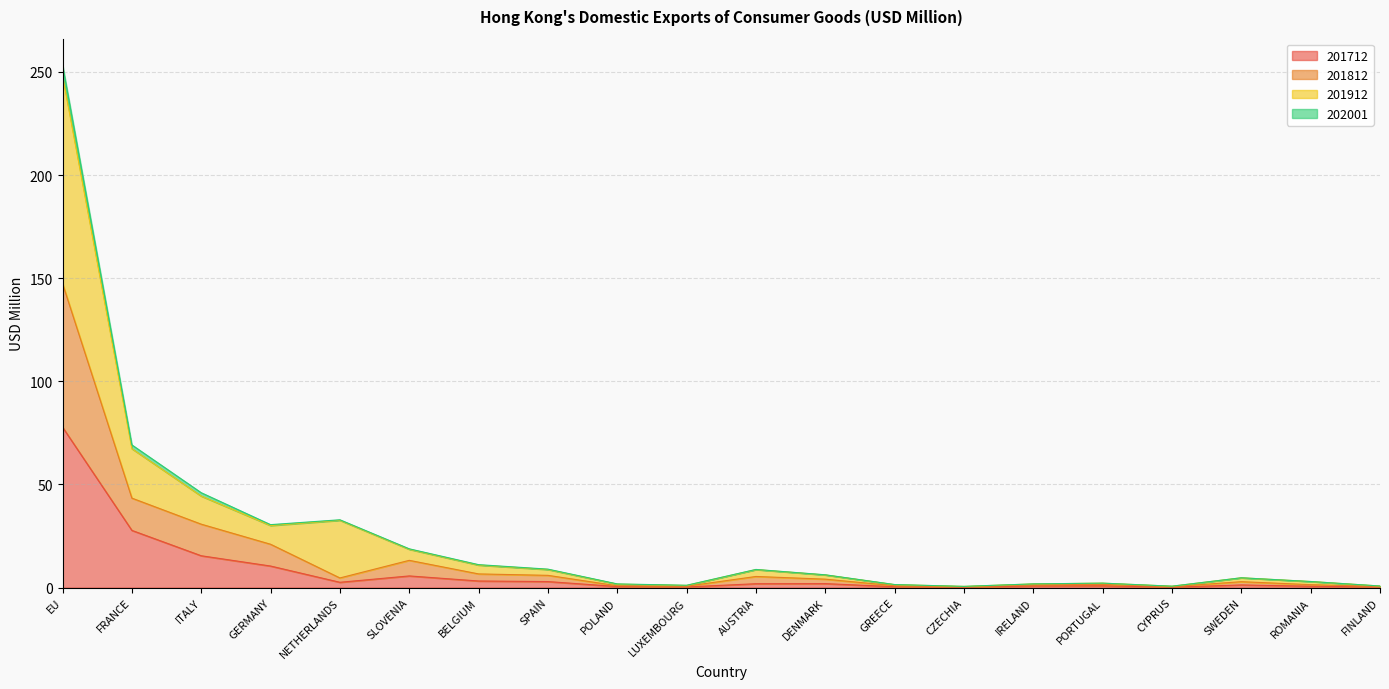

At which category is the sum across all series the highest?

EU